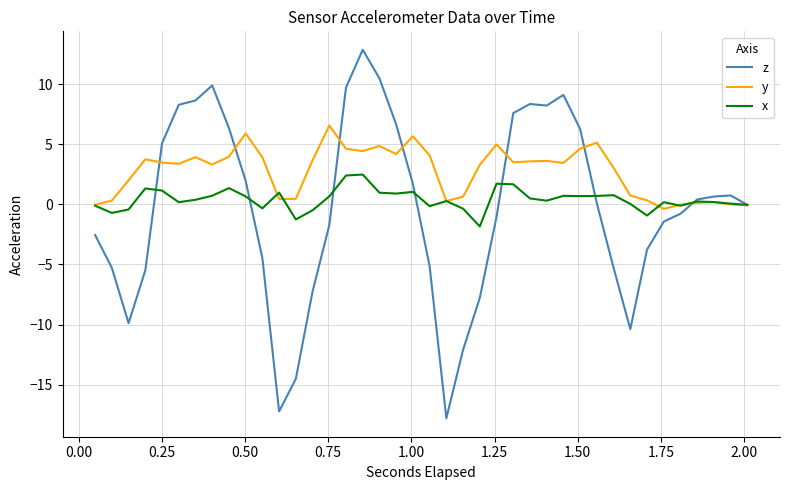

What is the smallest value displayed?

-17.8